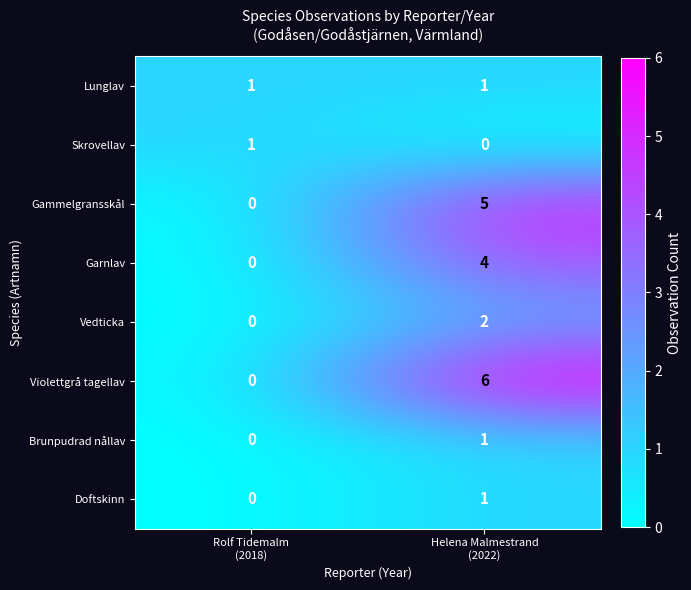

Which series has the largest range (max minus min)?

Violettgrå tagellav